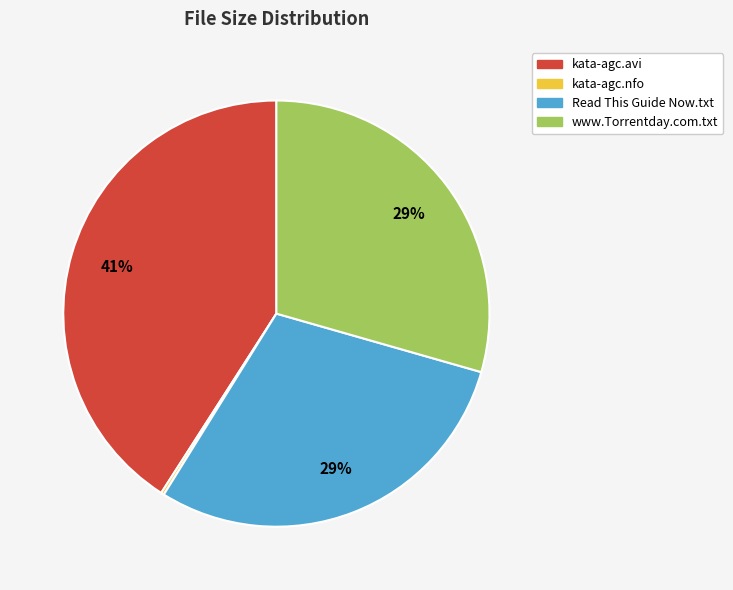

Which slice is the largest?

kata-agc.avi